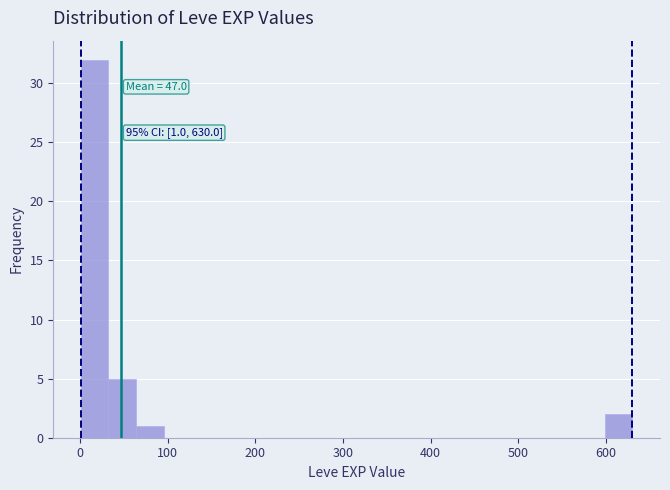

Read against the x-axis, roughly where is the centre of the tallest bar?

20